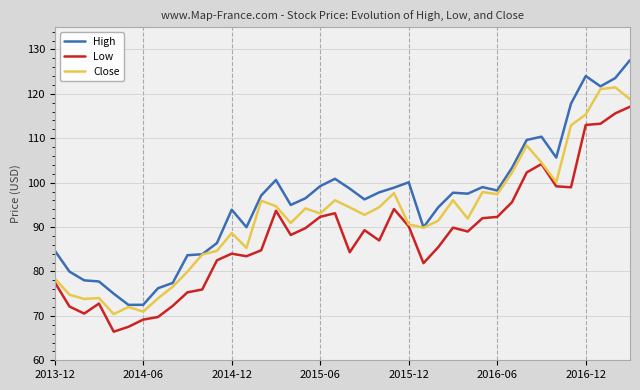

True or false: High and Low intersect in this chart.

False